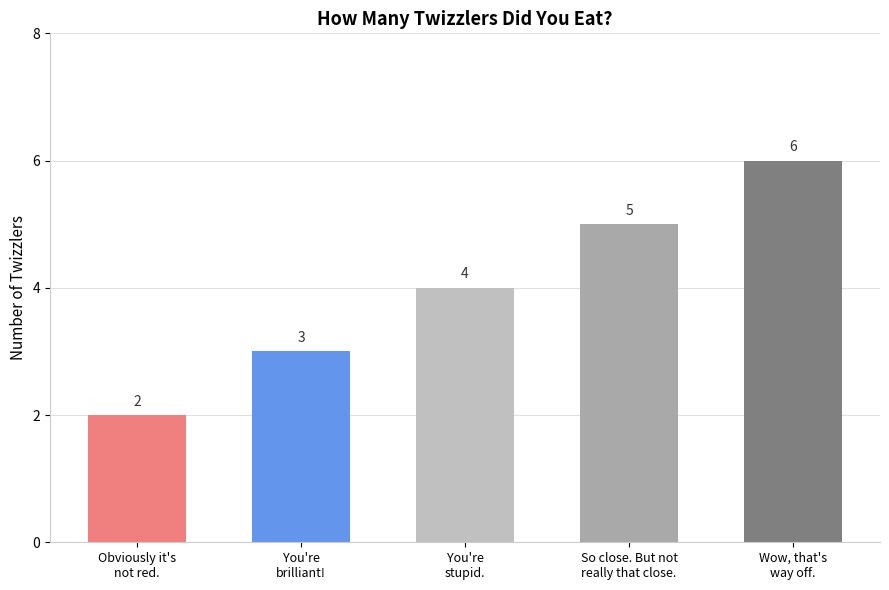

What is the difference between the maximum and minimum values?

4